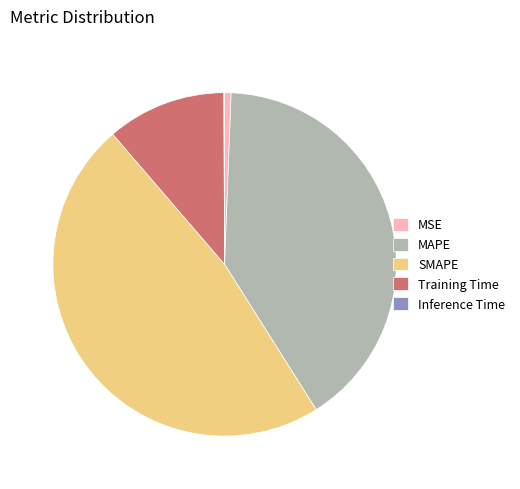

Which slice is the largest?

SMAPE